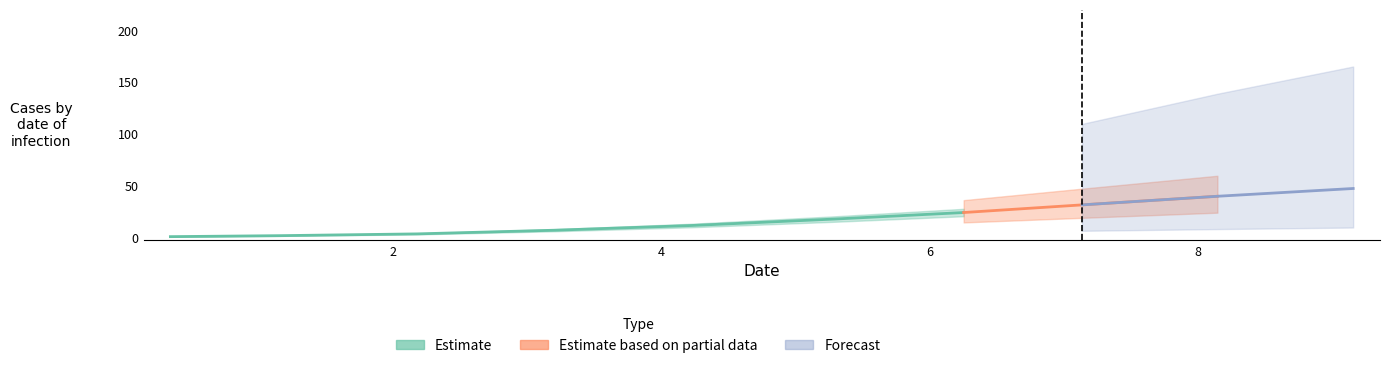

How many values are below 17?

5